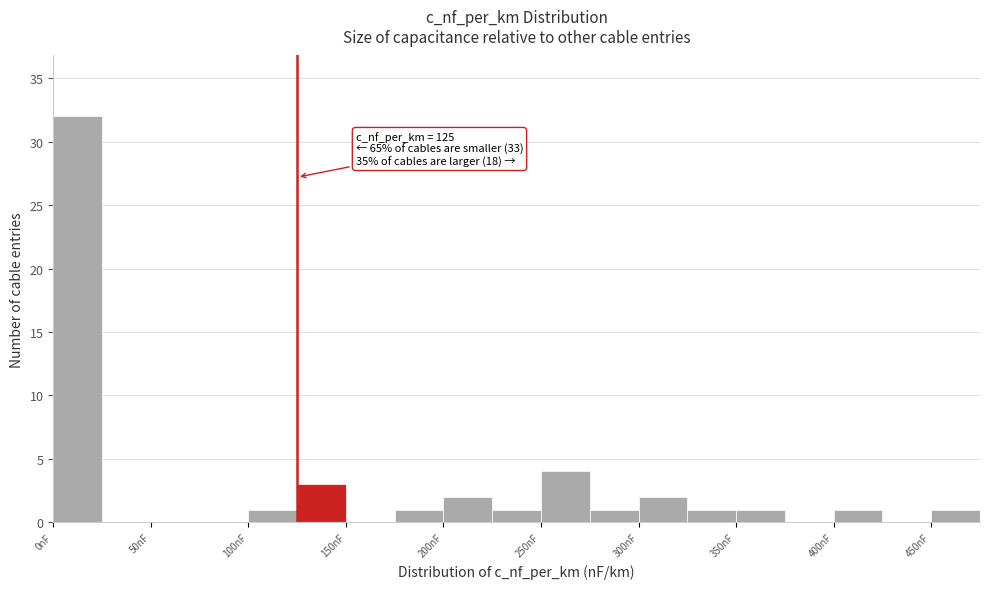

Over which range of the x-axis is the bar tallest?

0 to 25